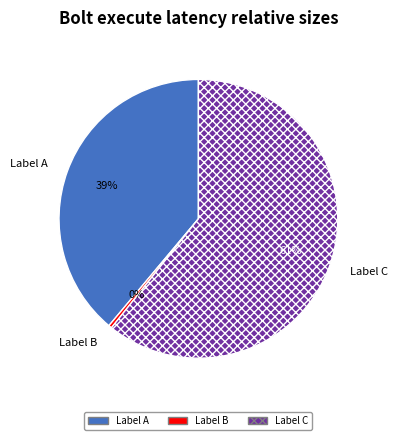

How many slices are in this pie chart?

3